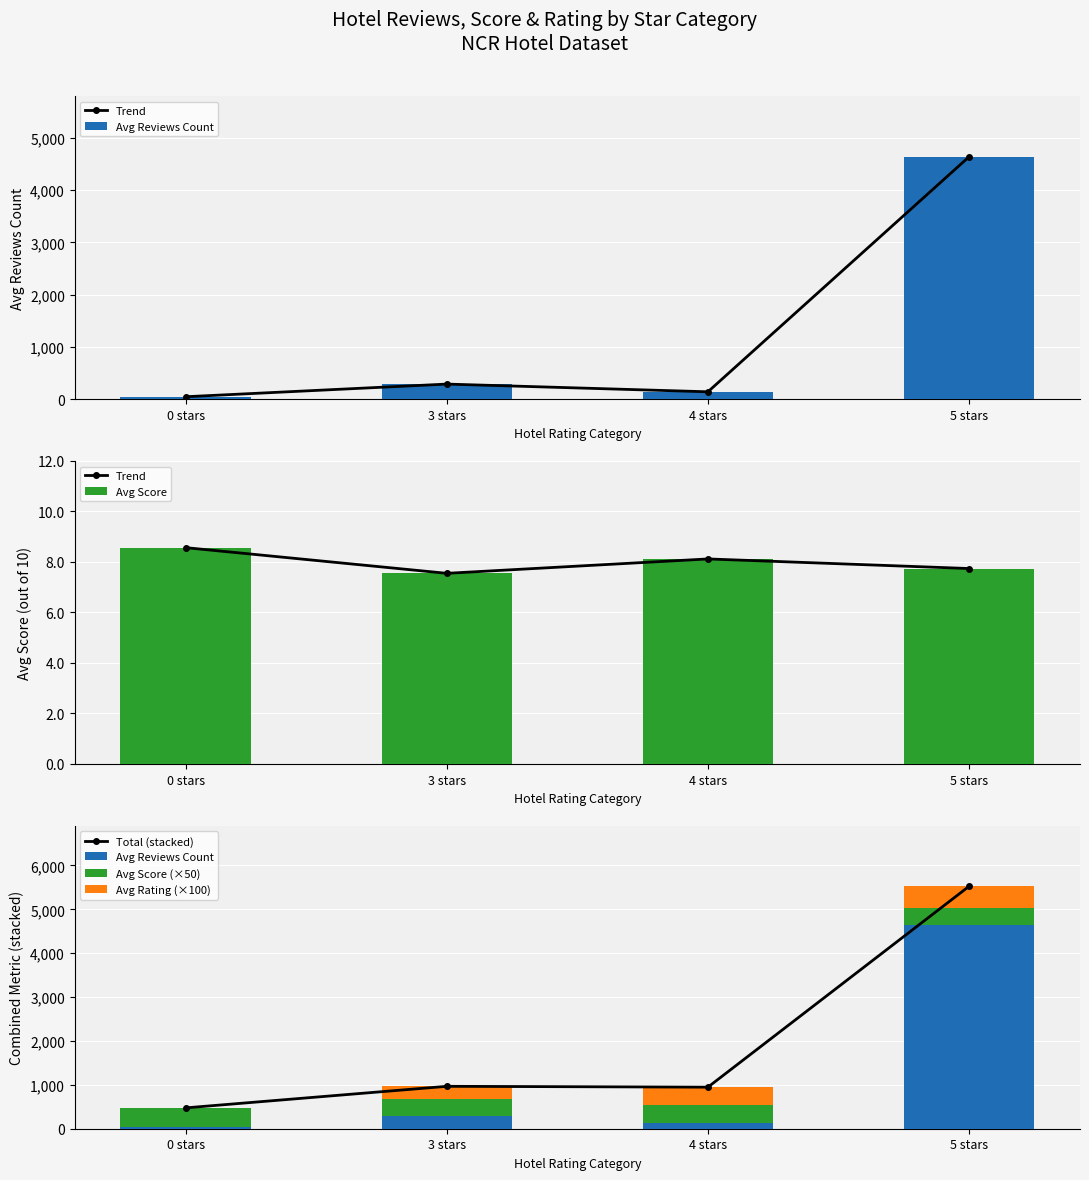

Reading left to right, extract all data points from this chart.

Trend: 0 stars=8.6	3 stars=7.5	4 stars=8.1	5 stars=7.7
Avg Reviews Count: 0 stars=47.0	3 stars=289.0	4 stars=141.4	5 stars=4637.6
Avg Score: 0 stars=8.6	3 stars=7.5	4 stars=8.1	5 stars=7.7
Total (stacked): 0 stars=475.4	3 stars=966.5	4 stars=947.4	5 stars=5524.6
Avg Score (×50): 0 stars=428.4	3 stars=377.5	4 stars=406.0	5 stars=387.0
Avg Rating (×100): 0 stars=0.0	3 stars=300.0	4 stars=400.0	5 stars=500.0